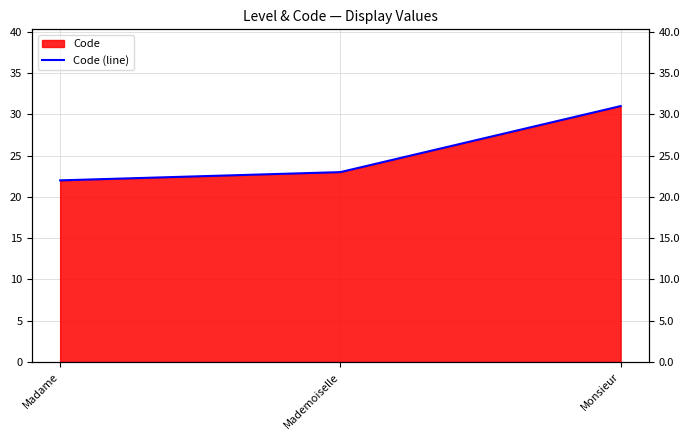

What is the label of the 2nd point from the left?

Mademoiselle